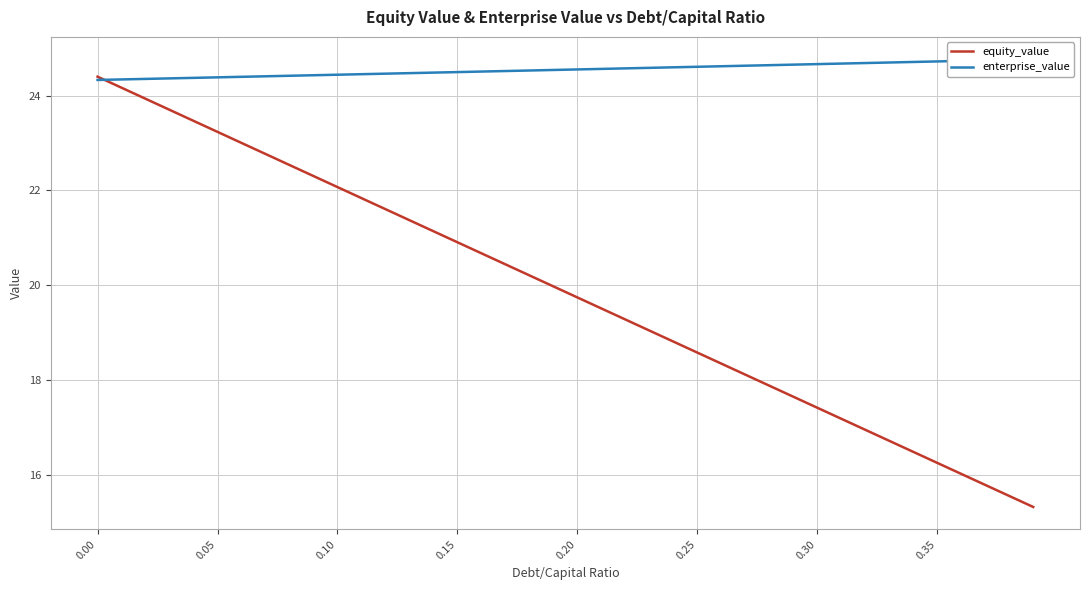

How many data points in equity_value are less than 19?

16